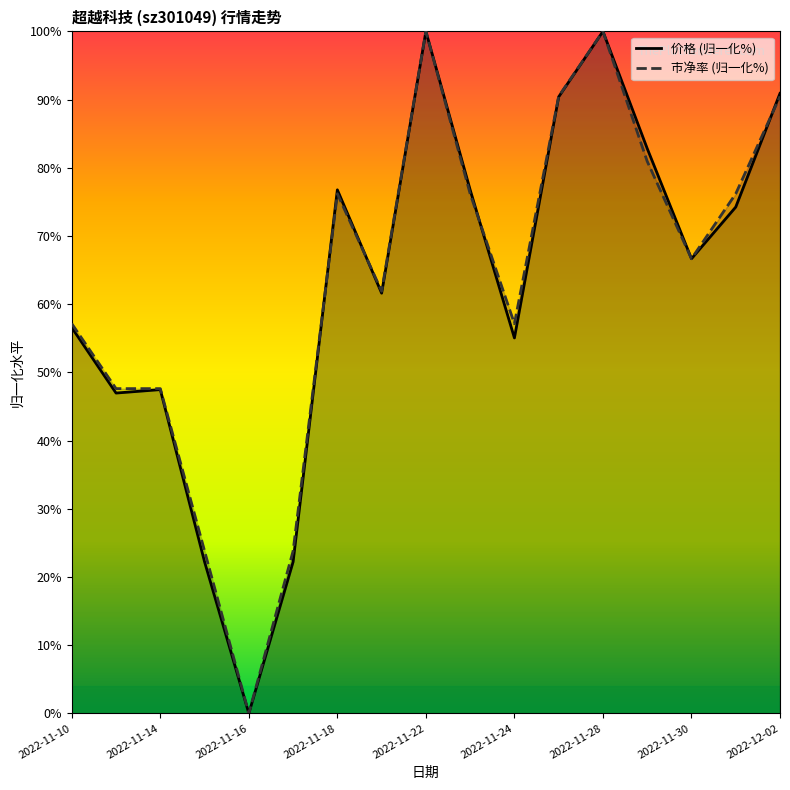

Which series changed the most between 2022-11-18 and 2022-12-01?

价格